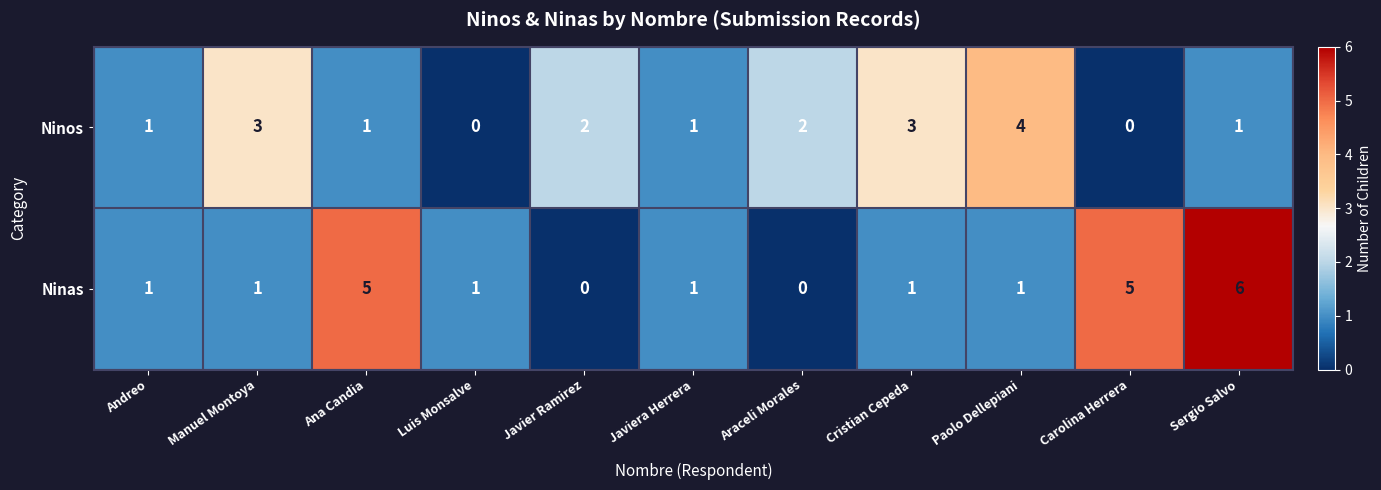

Between Manuel Montoya and Ana Candia, which series saw the biggest shift?

Ninas